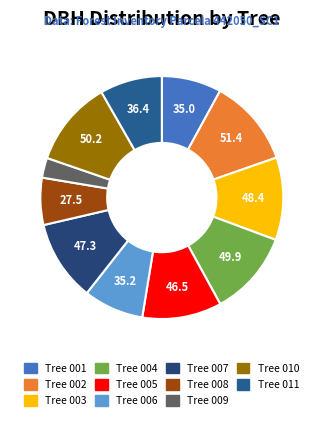

Count the number of slices in the pie.

11